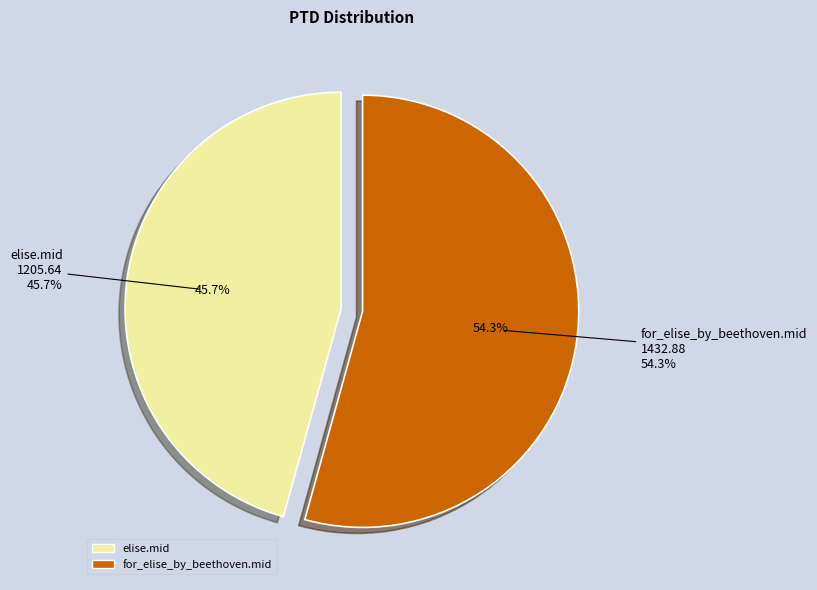

Which has a higher value, for_elise_by_beethoven.mid or elise.mid?

for_elise_by_beethoven.mid